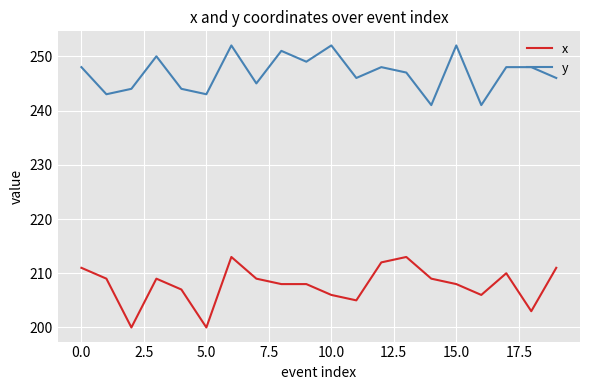

True or false: y and x intersect in this chart.

False